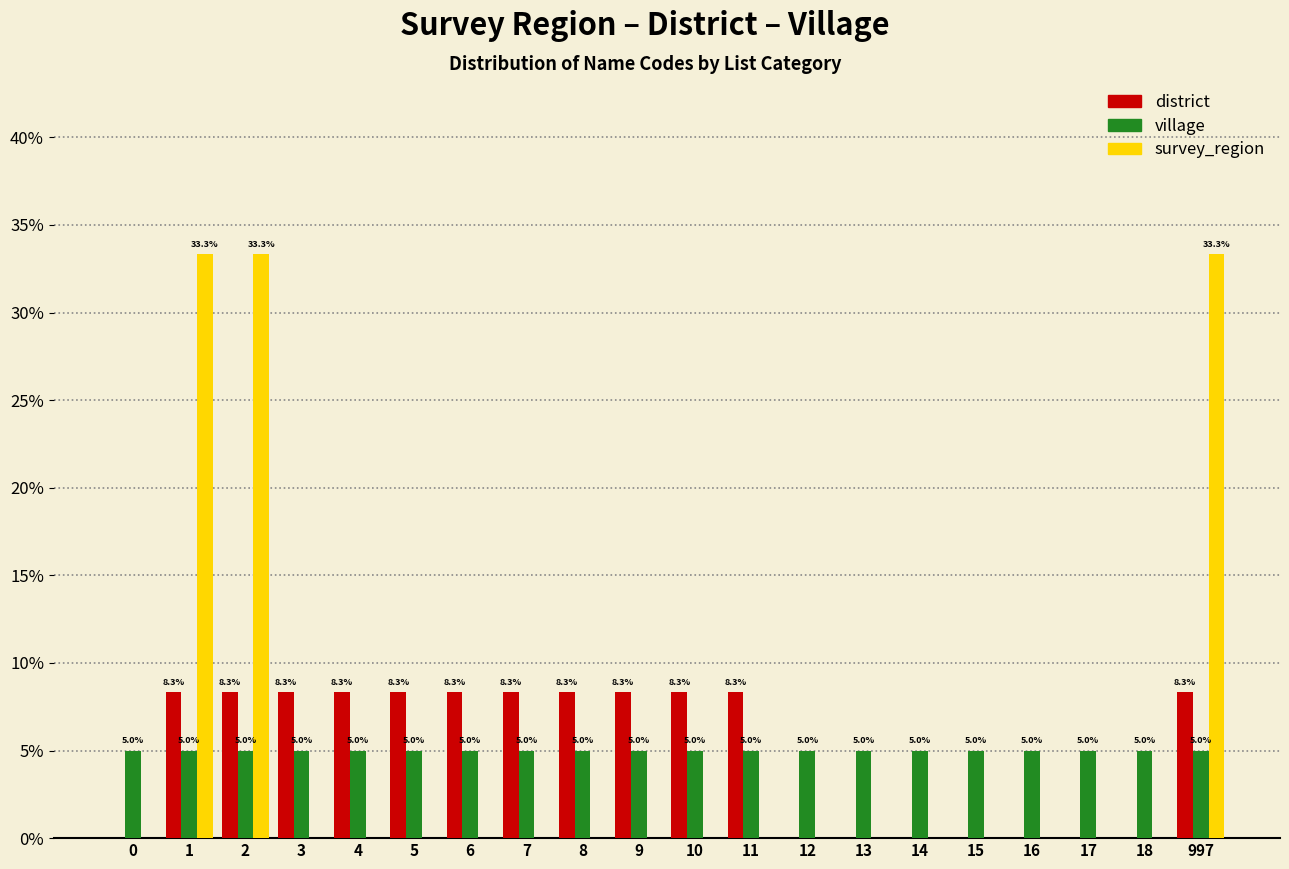

Reading right to left, transcribe all the data shown in this chart.

district: 997=8.3	18=0.0	17=0.0	16=0.0	15=0.0	14=0.0	13=0.0	12=0.0	11=8.3	10=8.3	9=8.3	8=8.3	7=8.3	6=8.3	5=8.3	4=8.3	3=8.3	2=8.3	1=8.3	0=0.0
village: 997=5.0	18=5.0	17=5.0	16=5.0	15=5.0	14=5.0	13=5.0	12=5.0	11=5.0	10=5.0	9=5.0	8=5.0	7=5.0	6=5.0	5=5.0	4=5.0	3=5.0	2=5.0	1=5.0	0=5.0
survey_region: 997=33.3	18=0.0	17=0.0	16=0.0	15=0.0	14=0.0	13=0.0	12=0.0	11=0.0	10=0.0	9=0.0	8=0.0	7=0.0	6=0.0	5=0.0	4=0.0	3=0.0	2=33.3	1=33.3	0=0.0